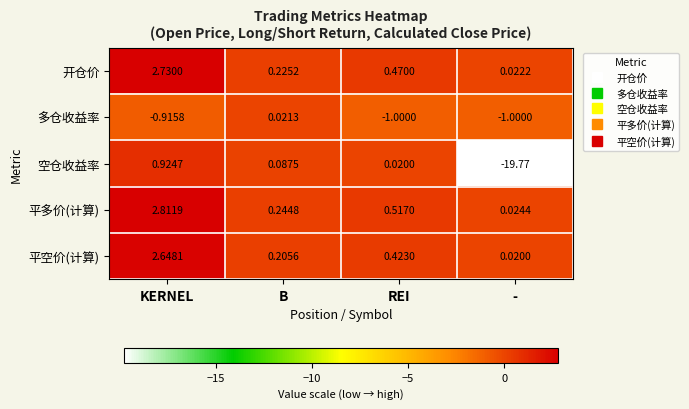

Which series changed the most between B and -?

空仓收益率